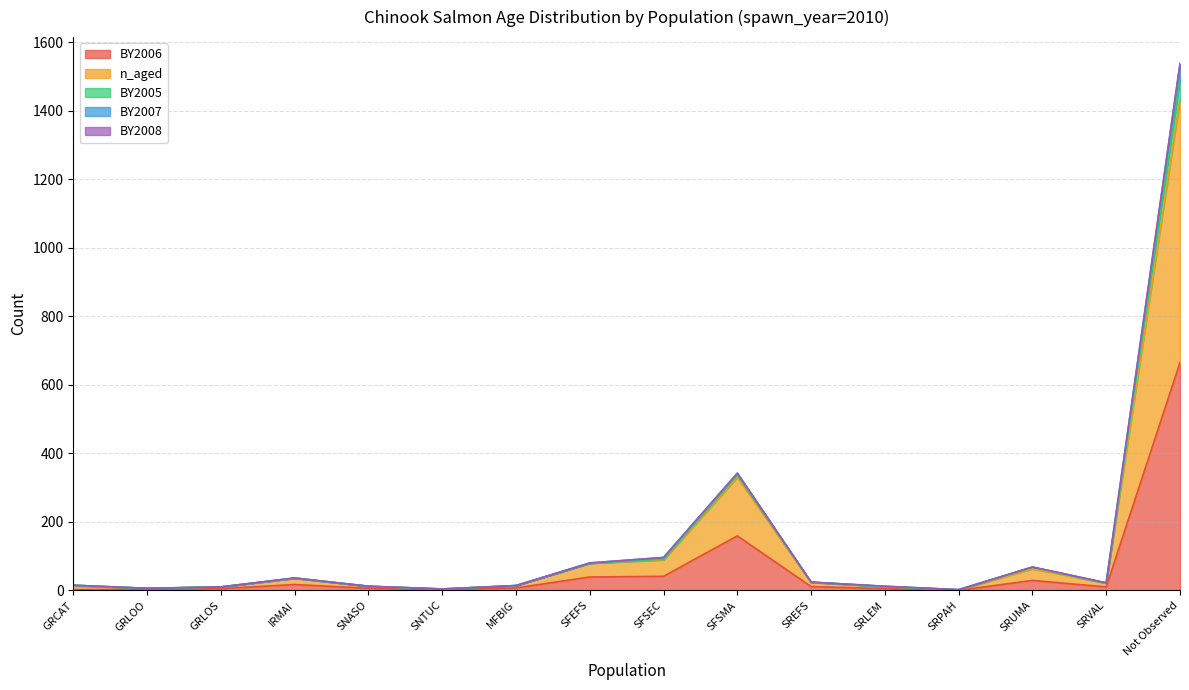

True or false: n_aged and BY2006 intersect in this chart.

False